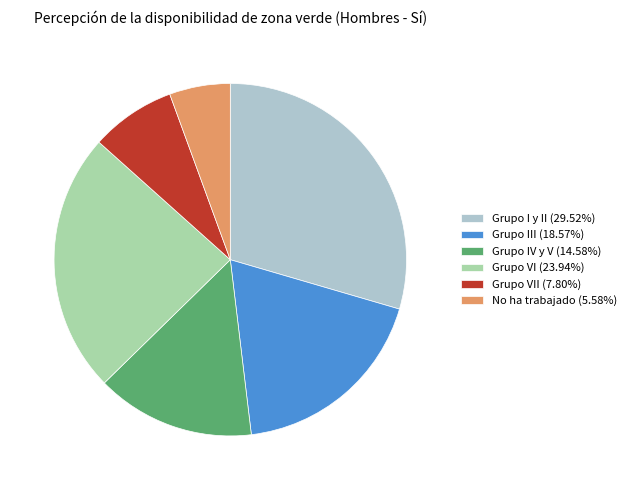

Count the number of slices in the pie.

6